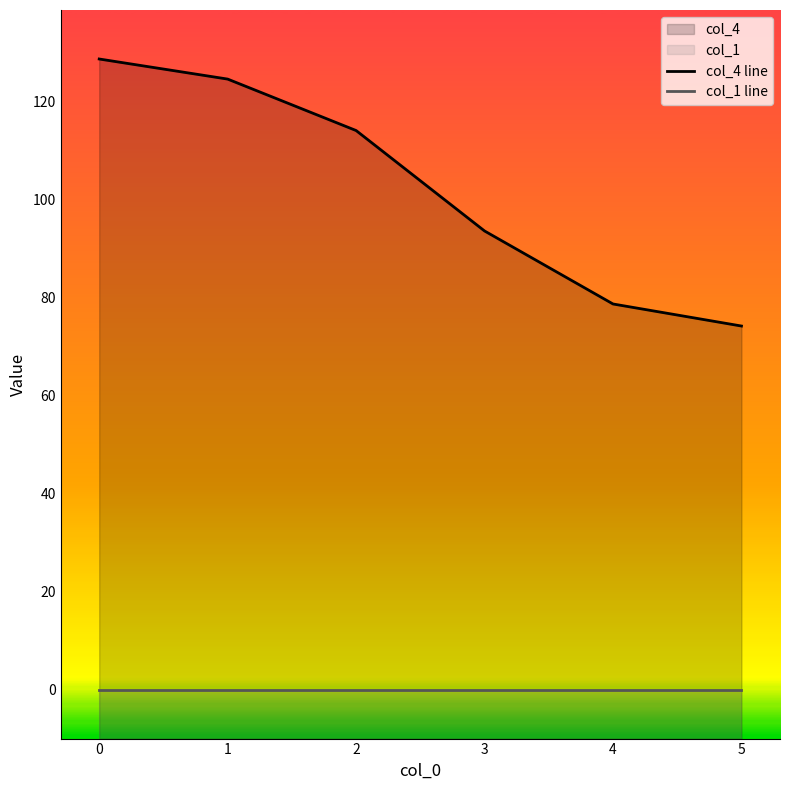

True or false: col_4 line and col_1 line cross at least once.

False